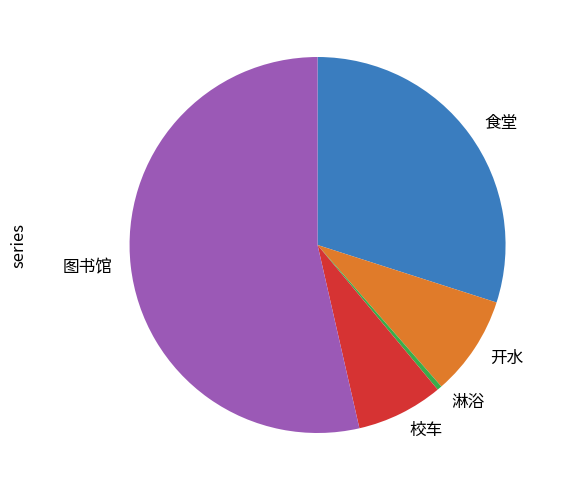

Is 图书馆 the majority of the pie?

Yes